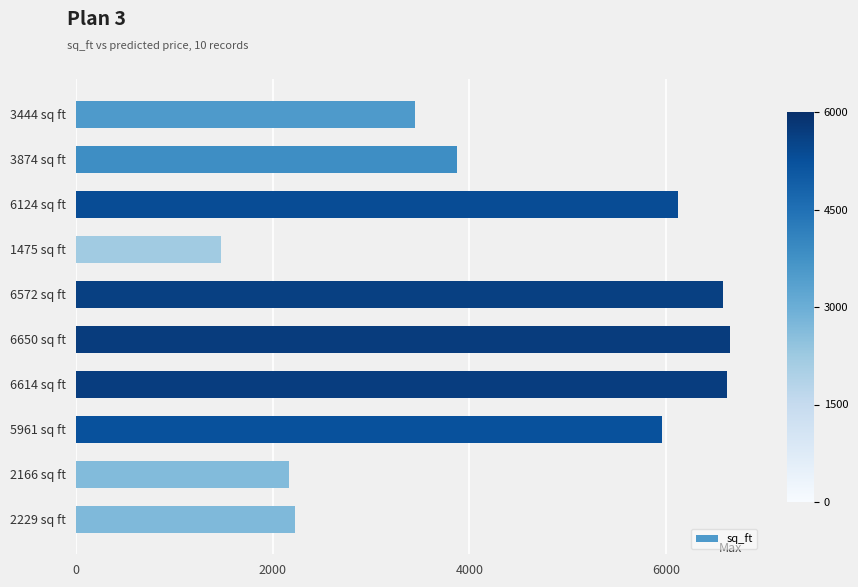

Which label corresponds to the smallest value in the chart?

1475 sq ft